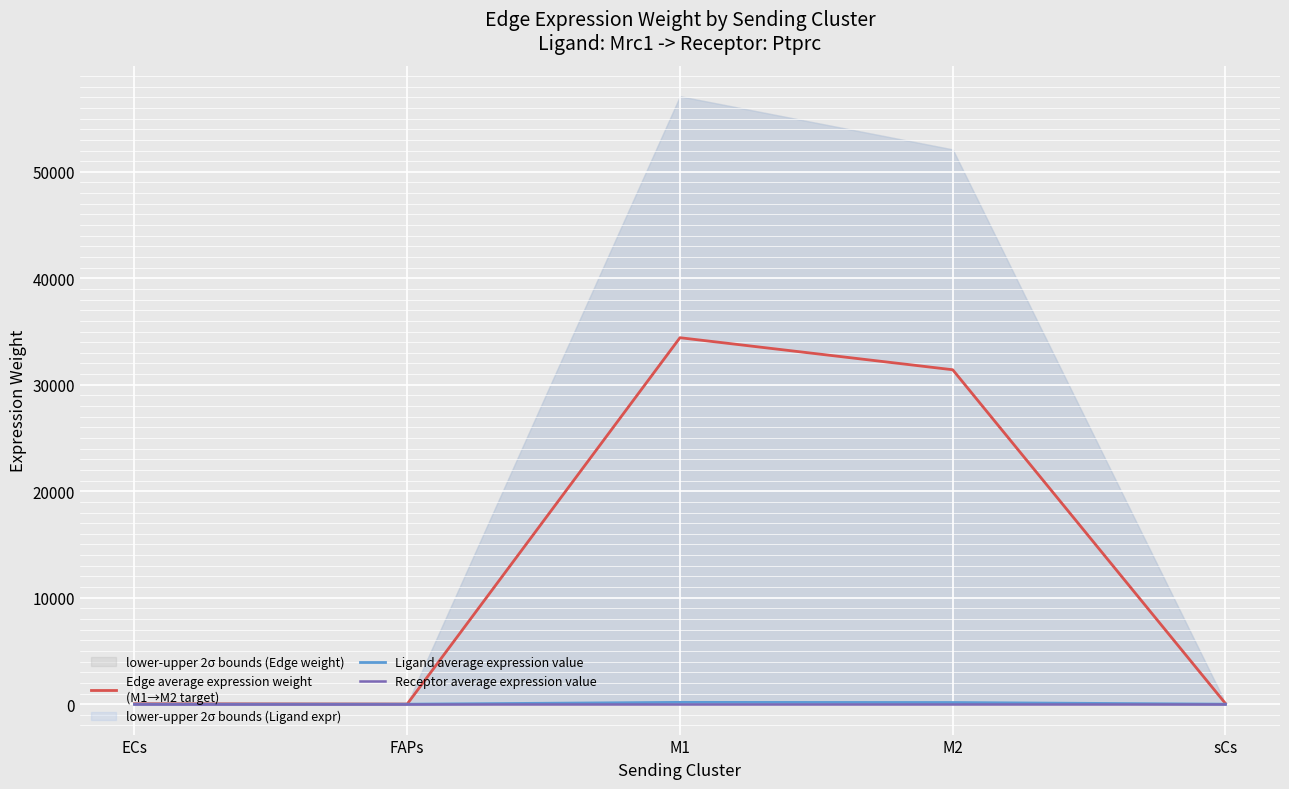

Reading left to right, transcribe all the data shown in this chart.

Edge average expression weight
(M1→M2 target): 44.8	16.3	34421.3	31411.7	66.9
Ligand average expression value: 0.2	0.1	170.6	155.7	0.3
Receptor average expression value: 0.5	0.5	0.5	0.5	0.5